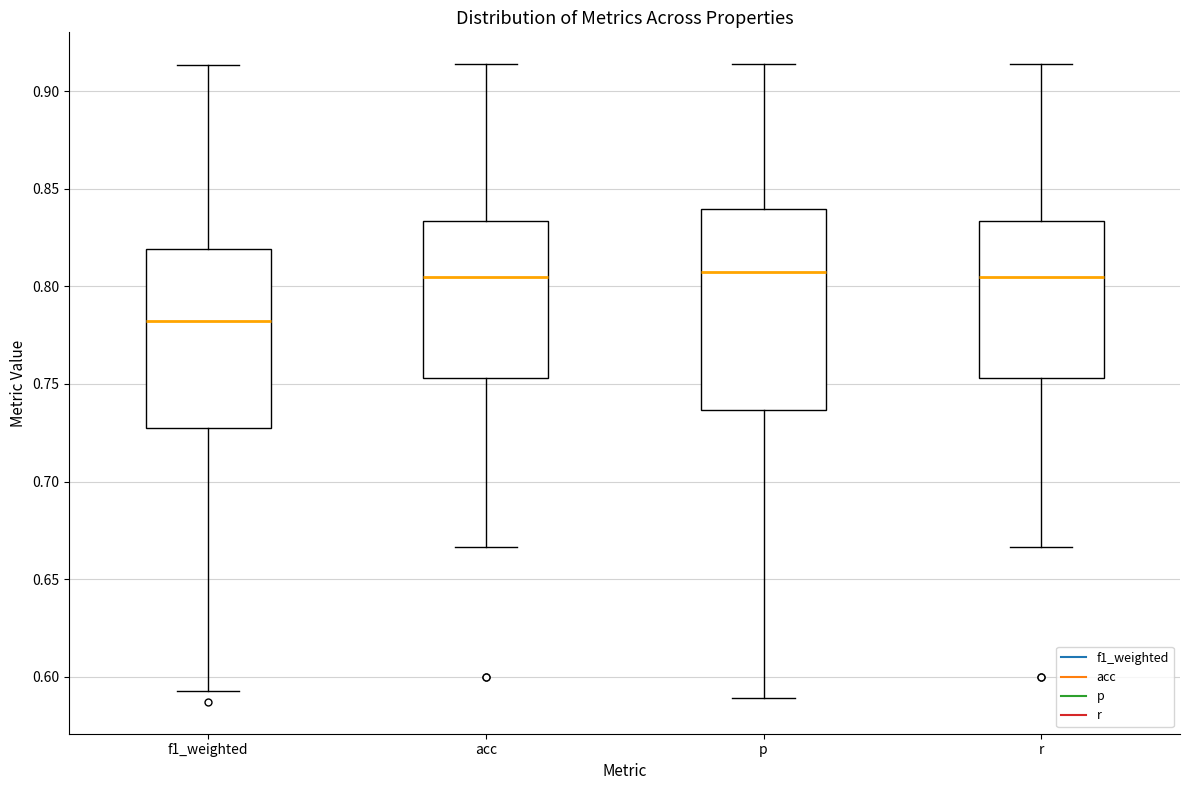

Comparing the boxes themselves (not the whiskers), which one is the tallest?

p